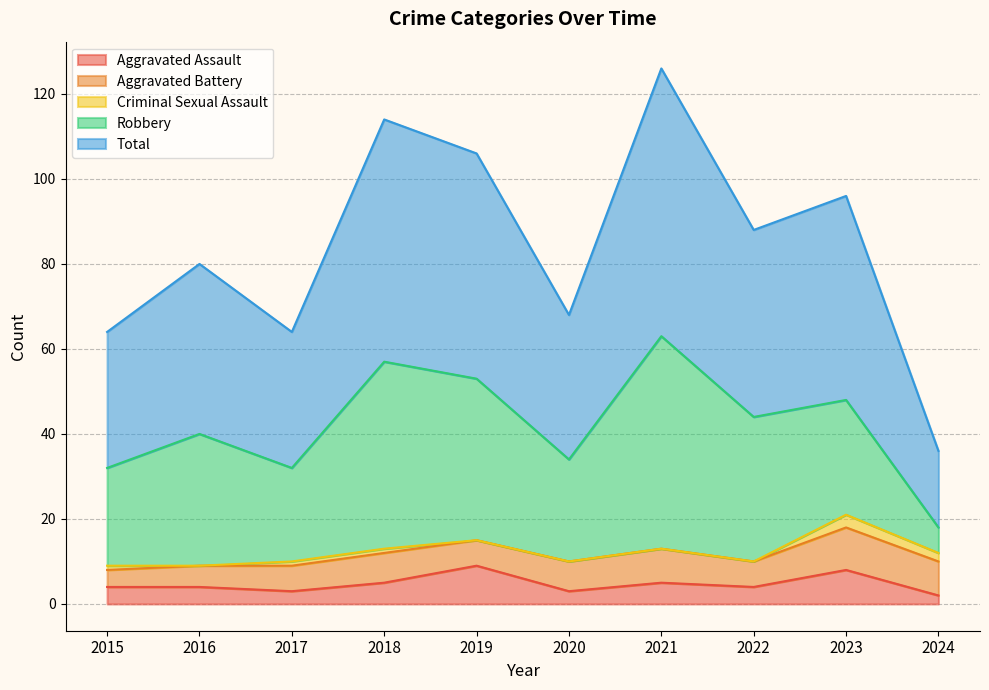

What is the spread (max minus min) of values at 2022?

44